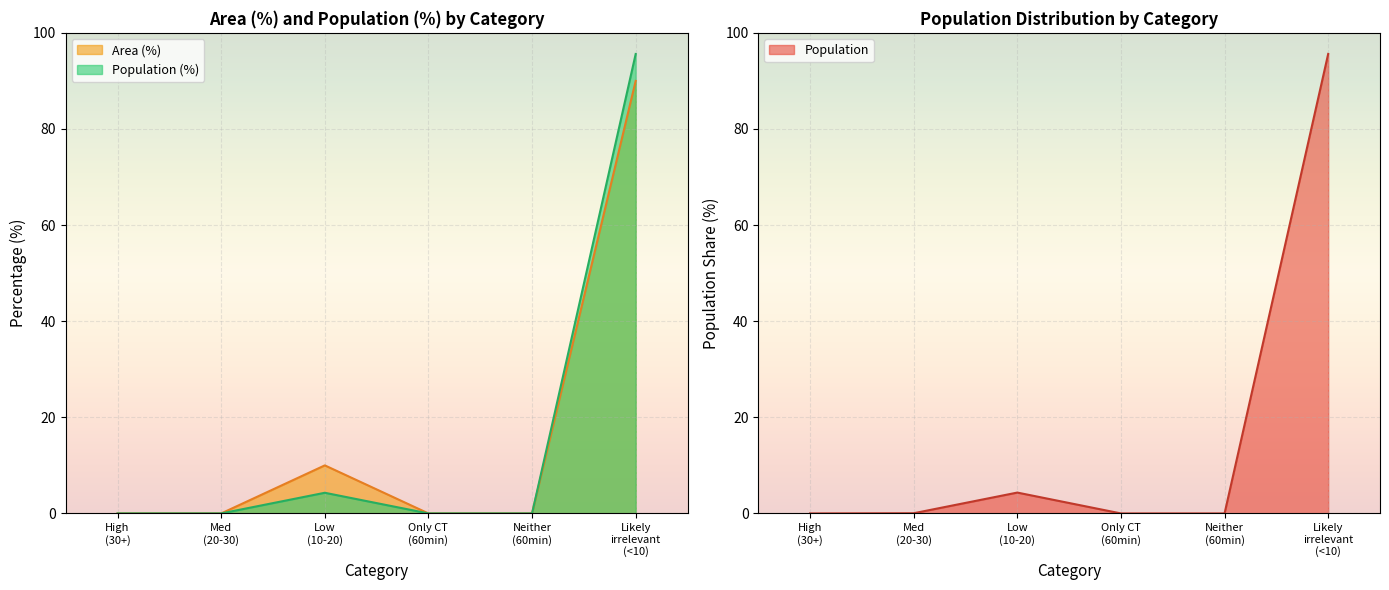

Which series has the largest total across all categories?

Population